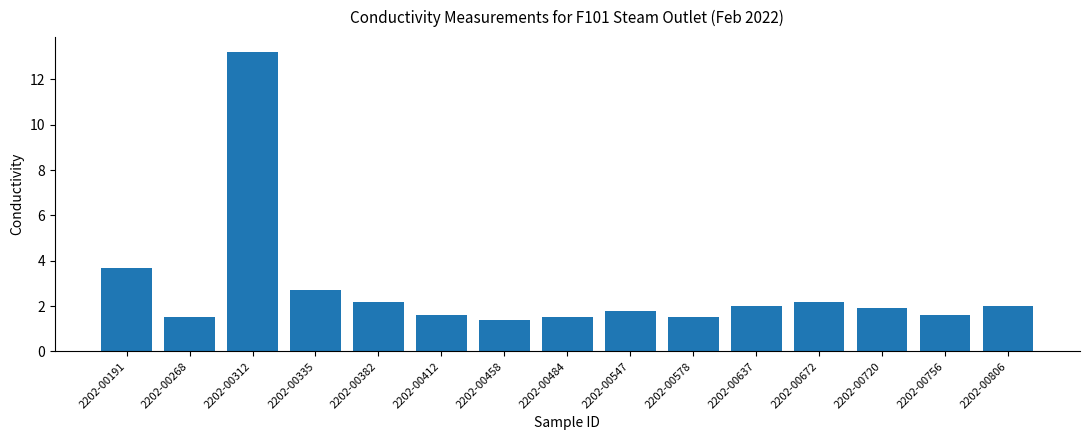

How many bars are there in total?

15